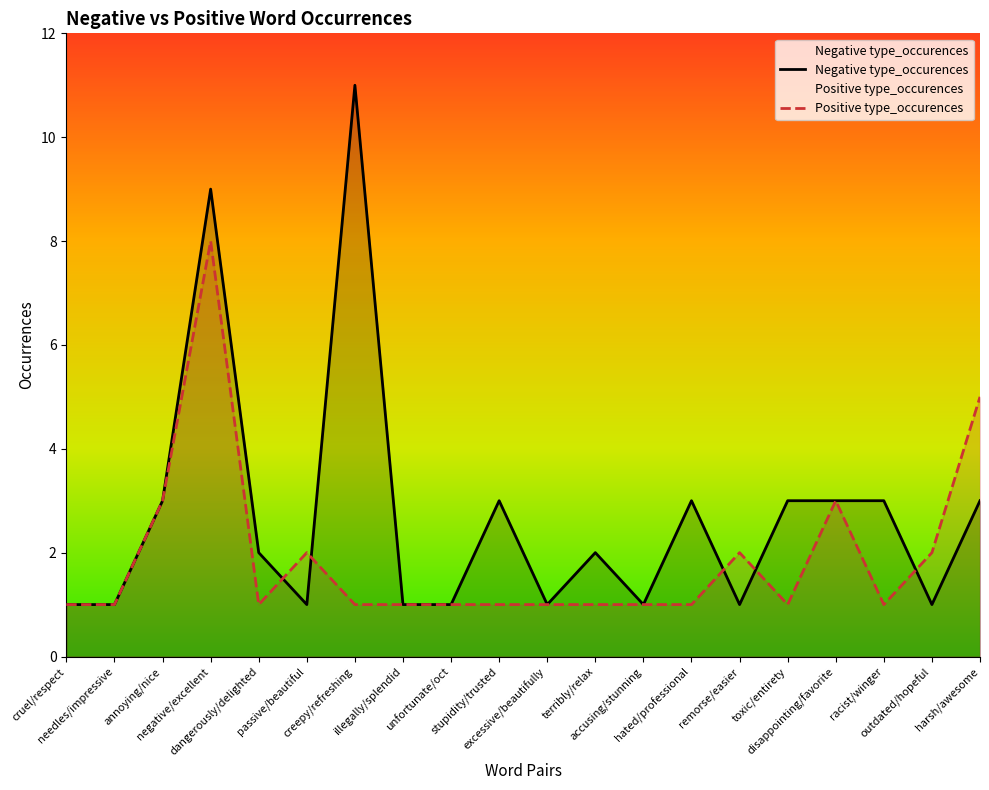

Between needles/impressive and harsh/awesome, which is larger?

harsh/awesome